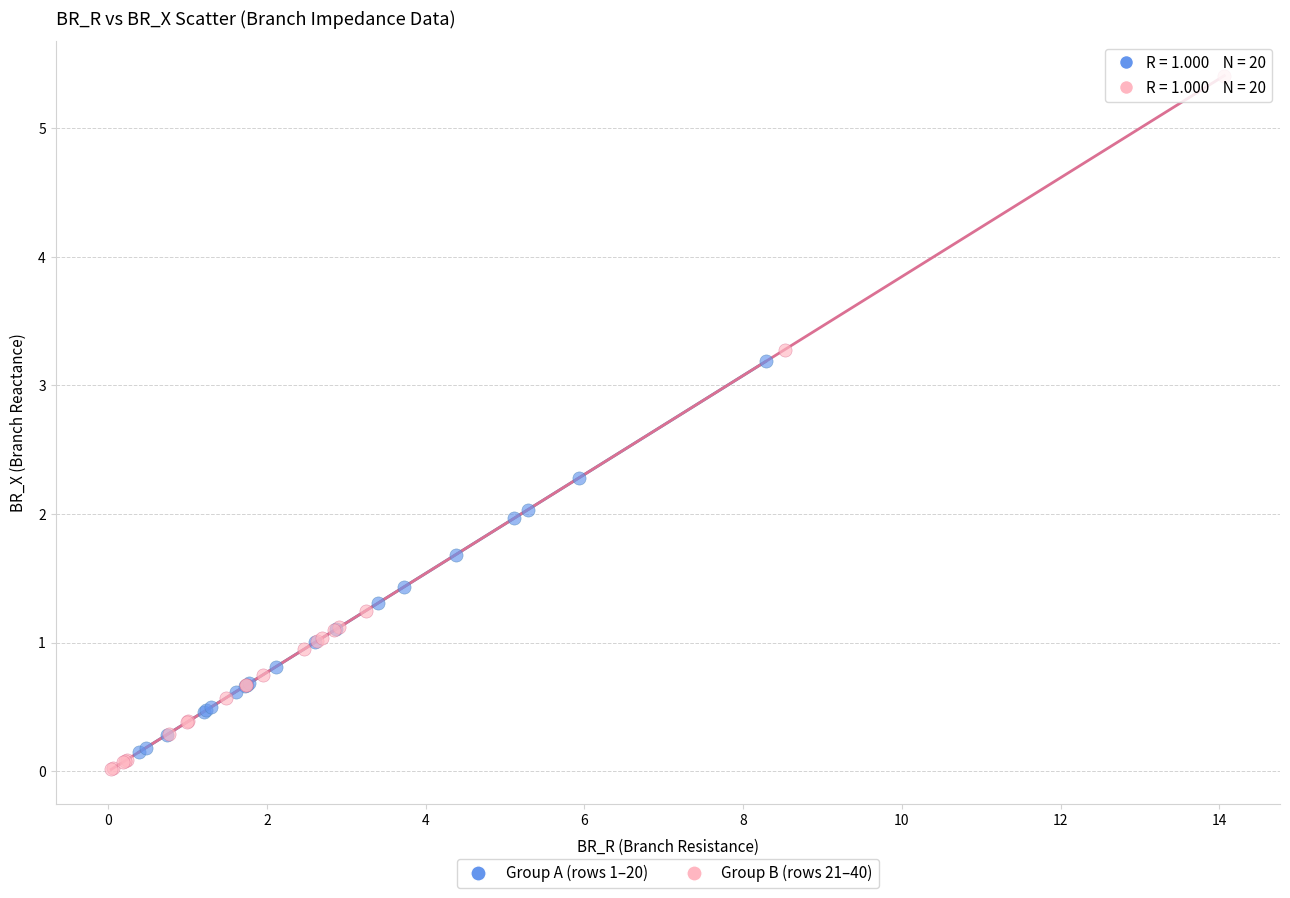

Which series contains the highest Y value?

Group B (rows 21–40)